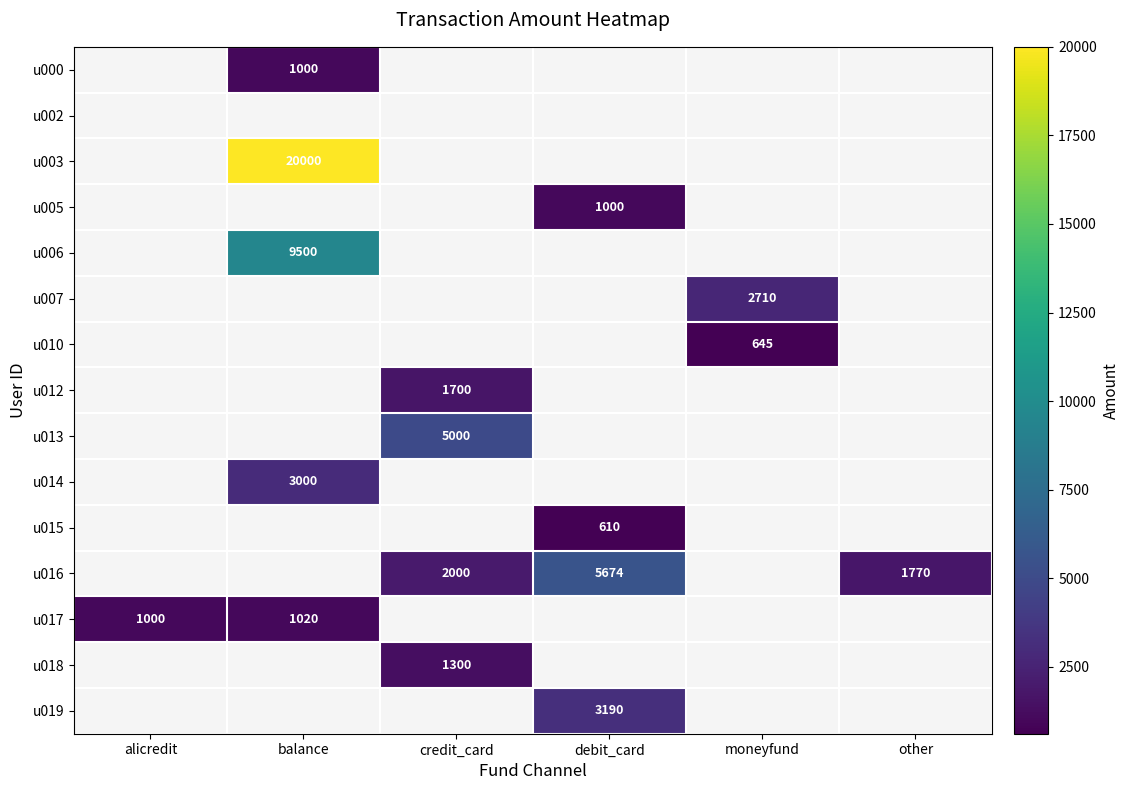

The value of u016 at debit_card is 5674. True or false?

True